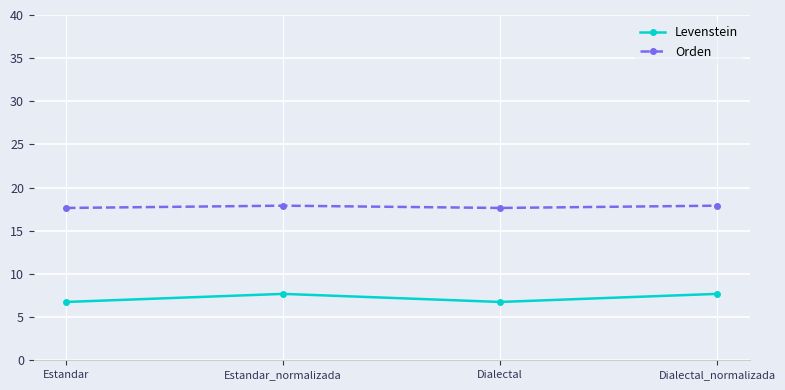

The value of Orden at Dialectal_normalizada is 17.9. True or false?

True